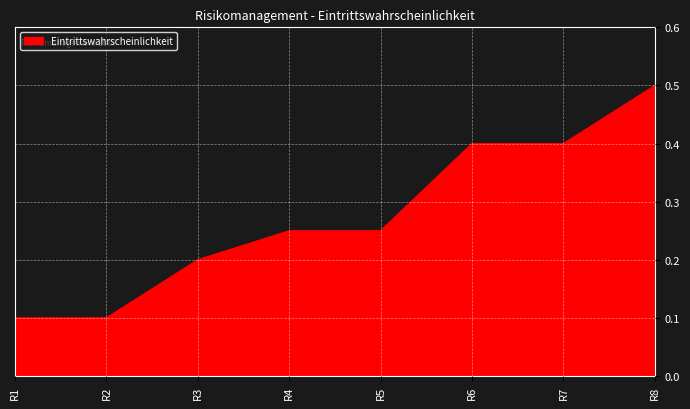

What value does the data have at R7?

0.4